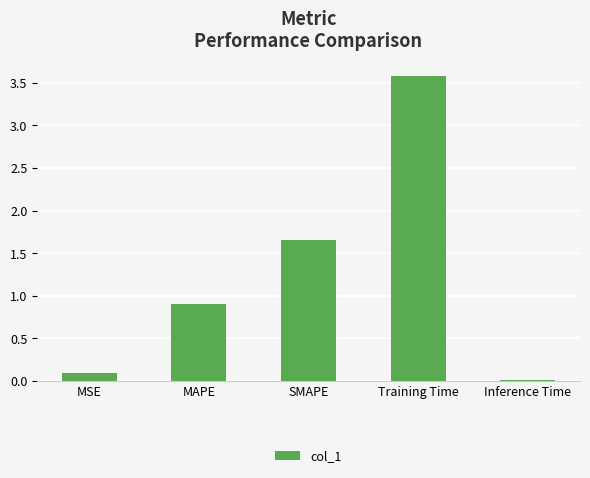

How many bars are there in total?

5